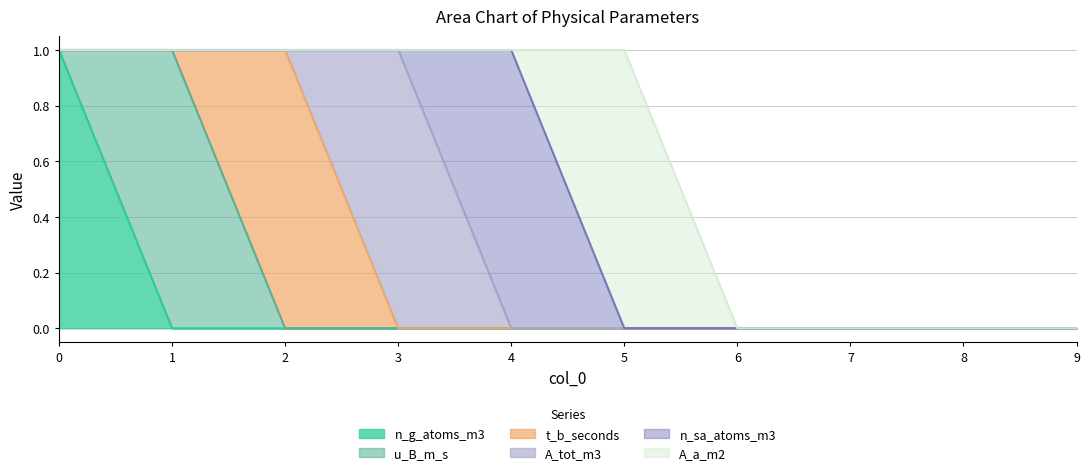

Which series has the largest total across all categories?

n_g_atoms_m3